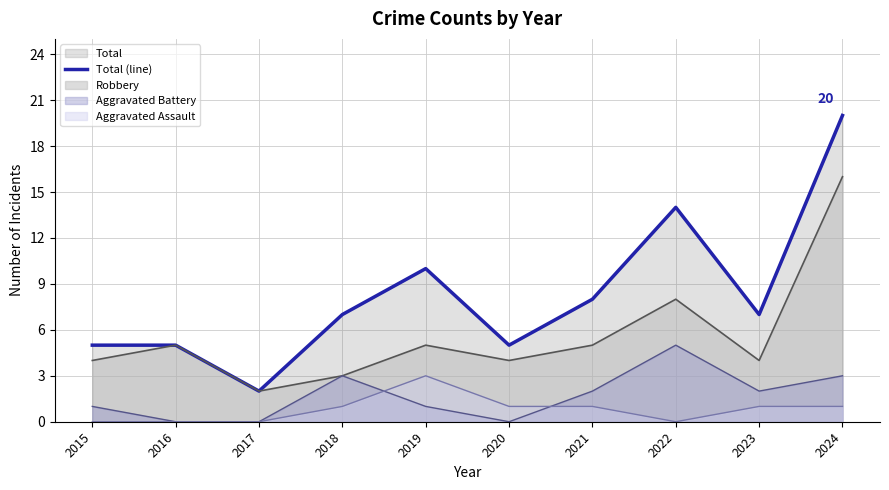

List the labels in order of value, smallest first.

2017, 2015, 2016, 2020, 2018, 2023, 2021, 2019, 2022, 2024